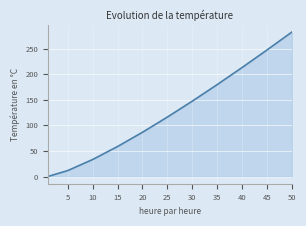

What is the difference between the maximum and minimum values?

282.2